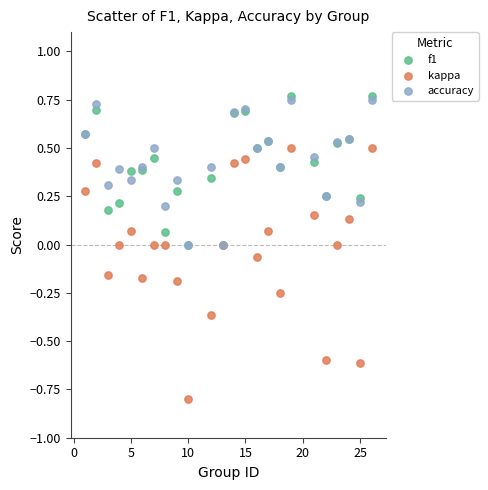

Which series has the widest spread of Y values?

kappa